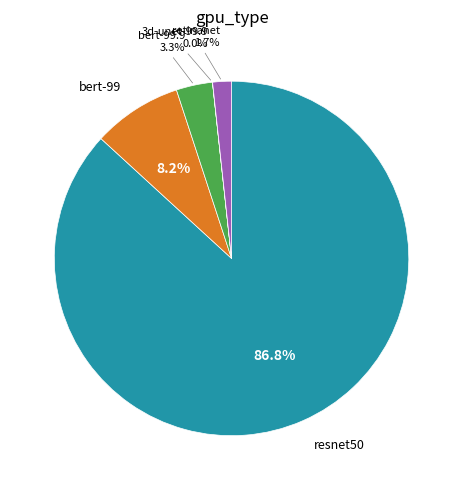

Is there any slice that represents more than half of the pie?

Yes